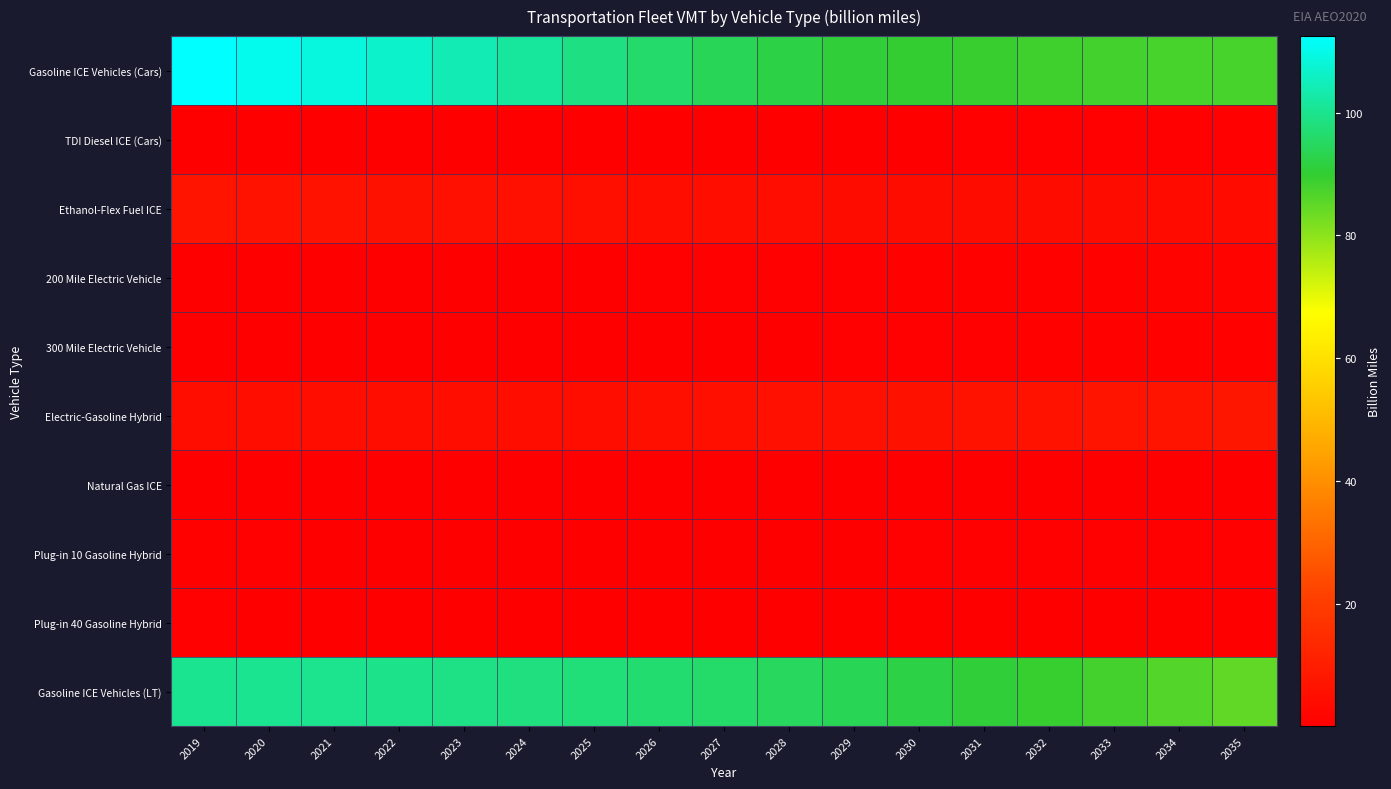

Reading left to right, list all the values displayed in this chart.

Gasoline ICE Vehicles (Cars): 2019=112.5	2020=110.5	2021=108.9	2022=106.7	2023=104.2	2024=101.5	2025=98.8	2026=96.1	2027=93.9	2028=92.1	2029=90.7	2030=89.8	2031=89.1	2032=88.4	2033=87.9	2034=87.6	2035=87.5
TDI Diesel ICE (Cars): 2019=0.5	2020=0.4	2021=0.4	2022=0.4	2023=0.4	2024=0.4	2025=0.4	2026=0.4	2027=0.4	2028=0.4	2029=0.5	2030=0.5	2031=0.5	2032=0.6	2033=0.6	2034=0.6	2035=0.7
Ethanol-Flex Fuel ICE: 2019=6.9	2020=6.5	2021=6.2	2022=5.9	2023=5.6	2024=5.4	2025=5.1	2026=4.9	2027=4.7	2028=4.6	2029=4.4	2030=4.3	2031=4.2	2032=4.1	2033=4.0	2034=4.0	2035=3.9
200 Mile Electric Vehicle: 2019=0.3	2020=0.3	2021=0.3	2022=0.3	2023=0.4	2024=0.4	2025=0.5	2026=0.5	2027=0.6	2028=0.6	2029=0.7	2030=0.8	2031=0.9	2032=1.0	2033=1.1	2034=1.2	2035=1.3
300 Mile Electric Vehicle: 2019=0.2	2020=0.1	2021=0.1	2022=0.1	2023=0.1	2024=0.2	2025=0.2	2026=0.3	2027=0.3	2028=0.4	2029=0.5	2030=0.6	2031=0.7	2032=0.8	2033=0.9	2034=1.0	2035=1.1
Electric-Gasoline Hybrid: 2019=4.7	2020=4.7	2021=4.8	2022=4.9	2023=5.0	2024=5.0	2025=5.1	2026=5.2	2027=5.3	2028=5.4	2029=5.6	2030=5.9	2031=6.1	2032=6.4	2033=6.7	2034=7.1	2035=7.4
Natural Gas ICE: 2019=0.2	2020=0.2	2021=0.2	2022=0.1	2023=0.1	2024=0.1	2025=0.1	2026=0.1	2027=0.1	2028=0.1	2029=0.1	2030=0.1	2031=0.1	2032=0.1	2033=0.1	2034=0.1	2035=0.1
Plug-in 10 Gasoline Hybrid: 2019=1.1	2020=0.7	2021=0.5	2022=0.5	2023=0.5	2024=0.5	2025=0.5	2026=0.5	2027=0.5	2028=0.5	2029=0.5	2030=0.5	2031=0.5	2032=0.6	2033=0.6	2034=0.6	2035=0.6
Plug-in 40 Gasoline Hybrid: 2019=0.6	2020=0.4	2021=0.3	2022=0.3	2023=0.3	2024=0.3	2025=0.3	2026=0.3	2027=0.3	2028=0.3	2029=0.3	2030=0.3	2031=0.4	2032=0.4	2033=0.4	2034=0.5	2035=0.5
Gasoline ICE Vehicles (LT): 2019=100.3	2020=100.2	2021=100.1	2022=99.5	2023=99.0	2024=98.4	2025=97.6	2026=96.8	2027=95.8	2028=94.8	2029=93.7	2030=92.2	2031=90.7	2032=89.2	2033=87.7	2034=86.2	2035=84.7